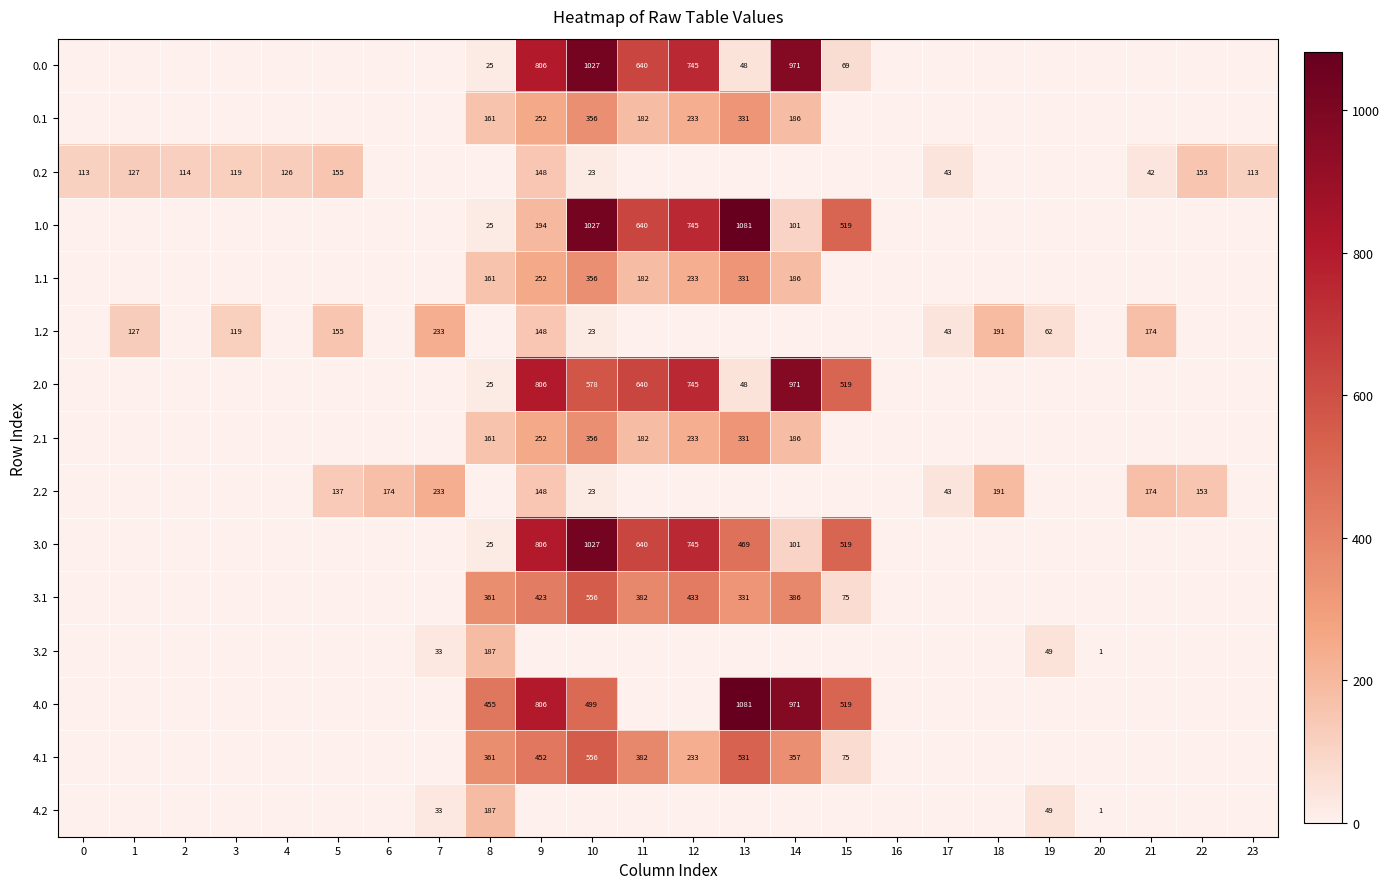

The value of 4.1 at 13 is 531. True or false?

True